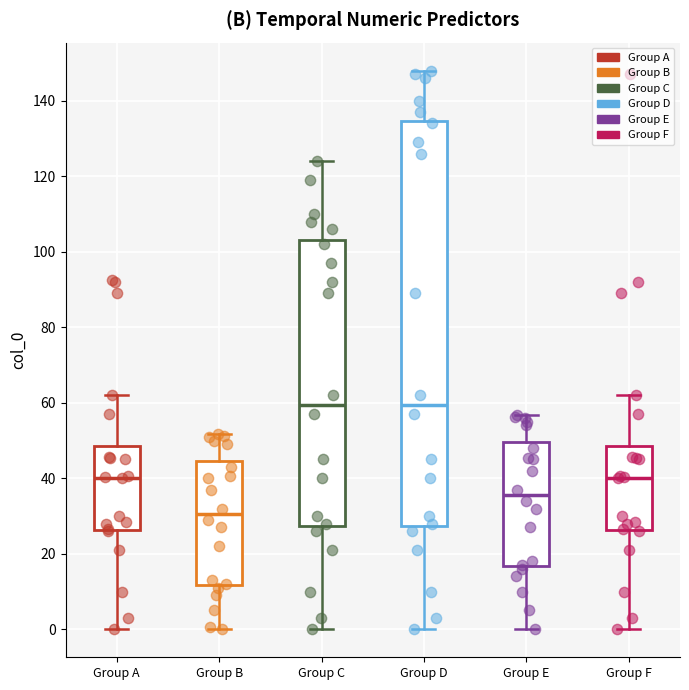

Reading left to right, read every box against the y-axis: the position of its median line, the range the box covers, and the ends of its whiskers. The values are not printed on the chart, so give them approximately, as read against the axis.

Group A: median 40, box 26 to 48, whiskers 0 to 62
Group B: median 30, box 12 to 44, whiskers 0 to 52
Group C: median 60, box 28 to 104, whiskers 0 to 124
Group D: median 60, box 28 to 134, whiskers 0 to 148
Group E: median 36, box 16 to 50, whiskers 0 to 56
Group F: median 40, box 26 to 48, whiskers 0 to 62